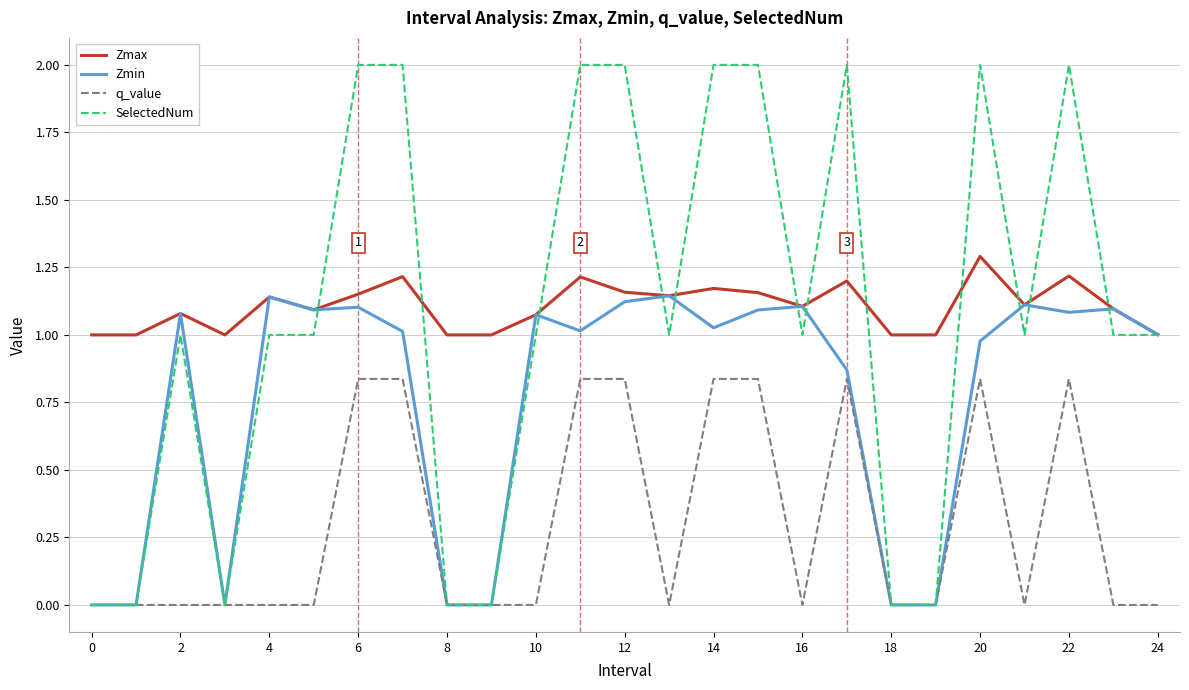

List the series in order of their peak value, highest first.

SelectedNum, Zmax, Zmin, q_value